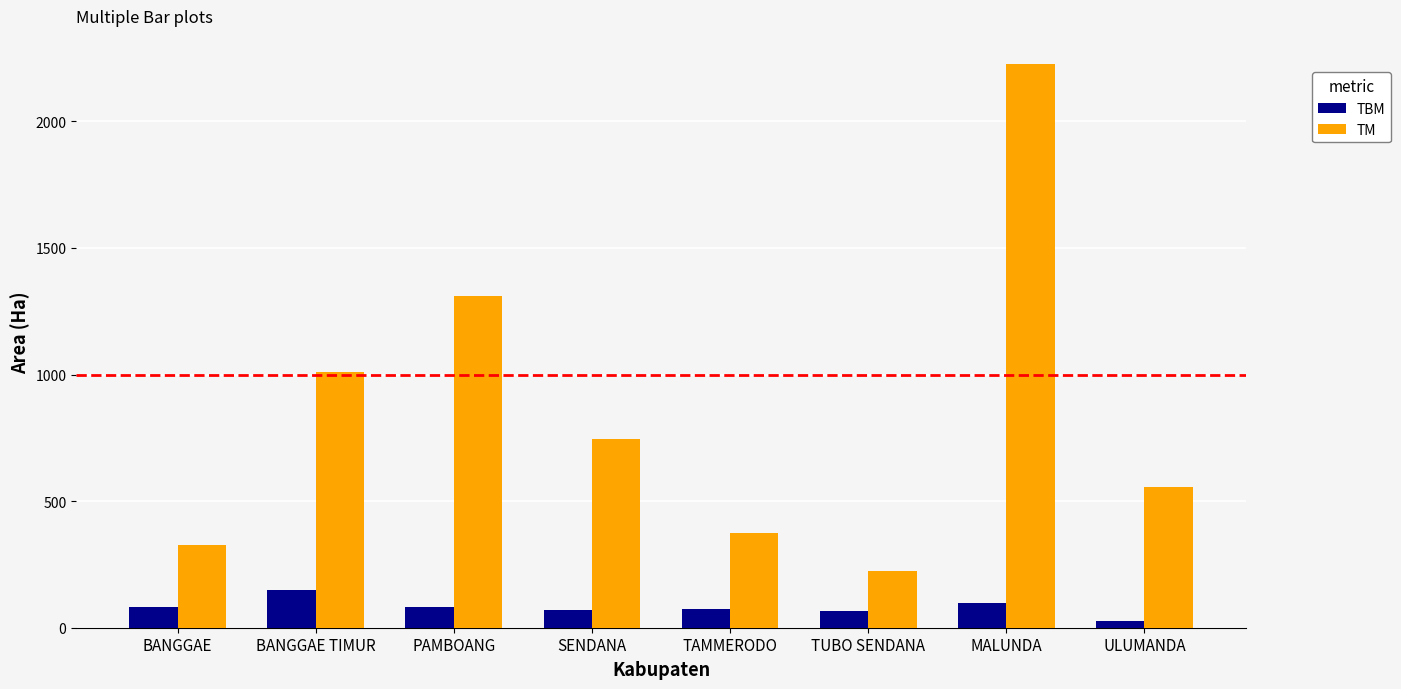

What is the maximum value shown in the chart?

2226